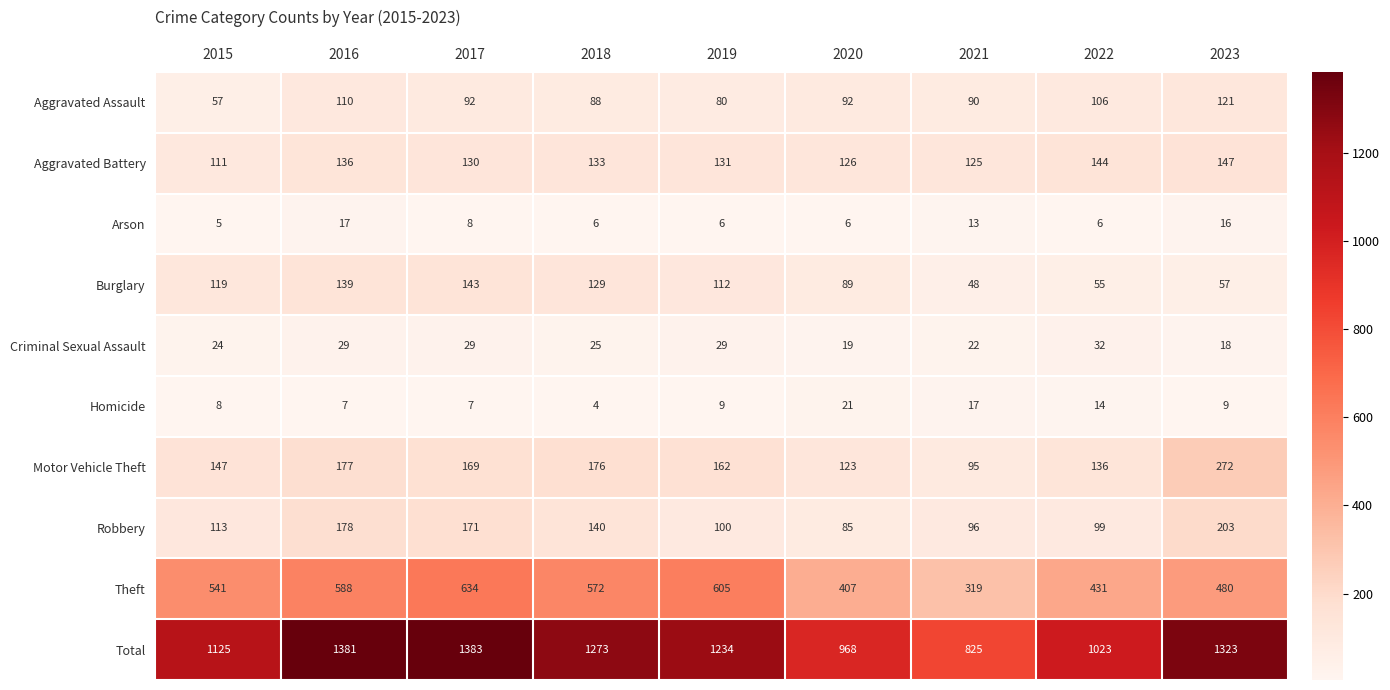

Which label corresponds to the smallest value in the chart?

2018